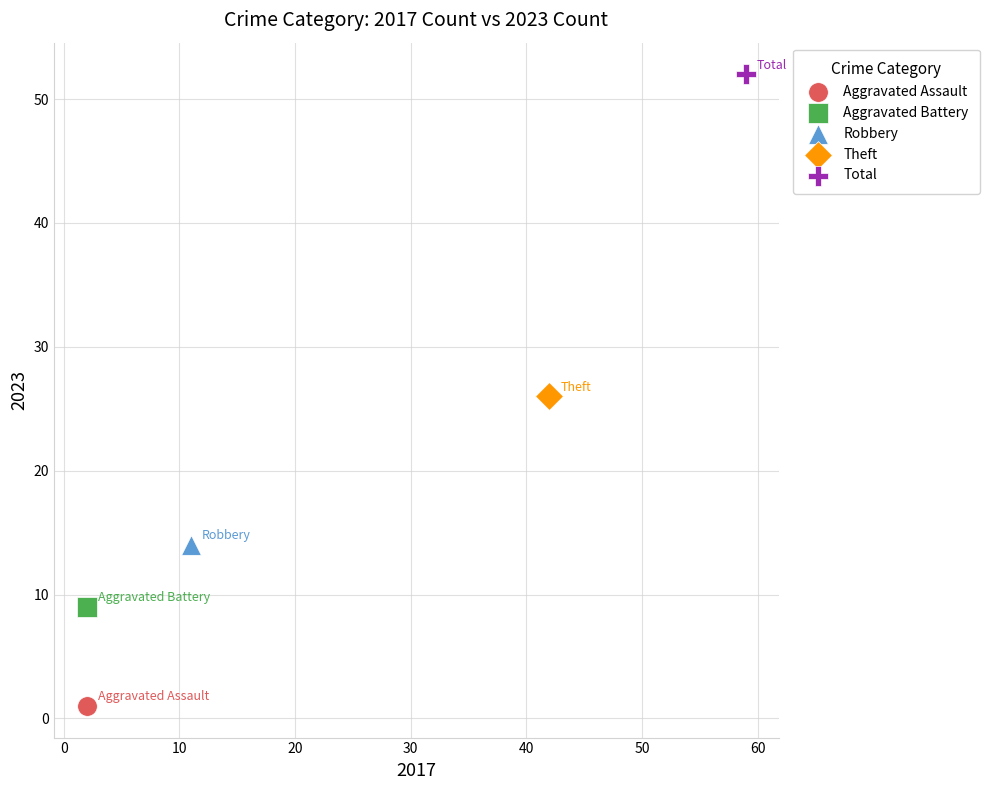

What are all the series names shown in the legend?

Aggravated Assault, Aggravated Battery, Robbery, Theft, Total